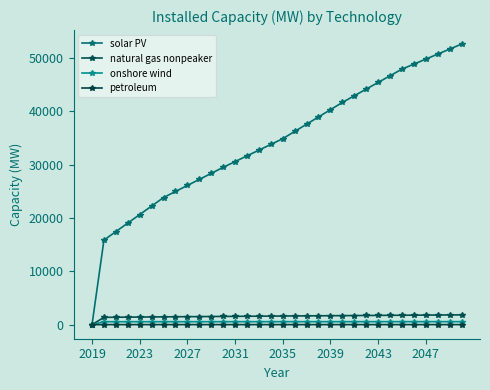

How many lines are shown in the chart?

4